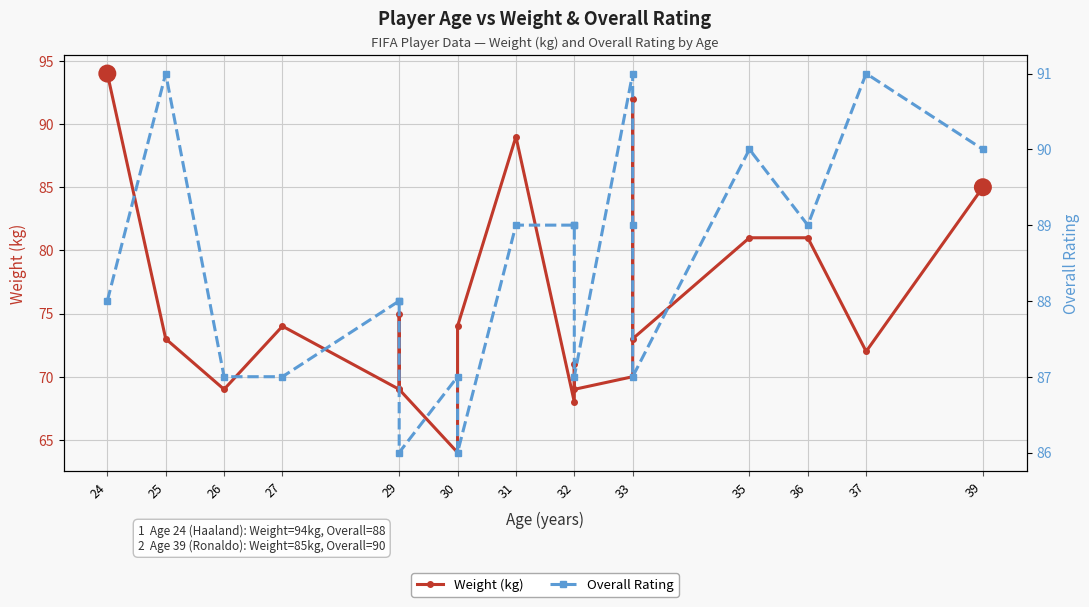

At which label does Weight (kg) first exceed 73?

24